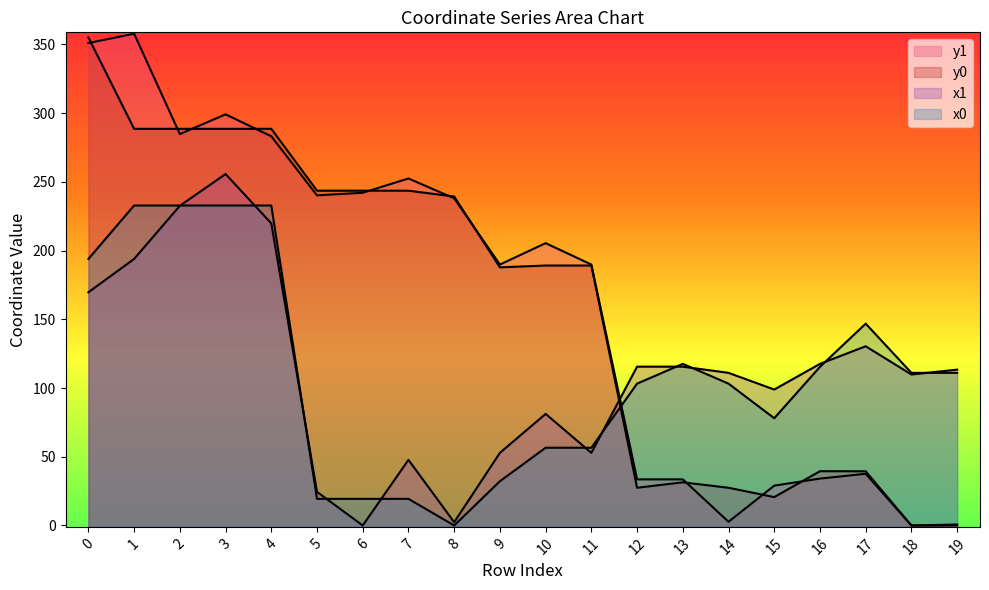

At which label does x1 reach its minimum?

6